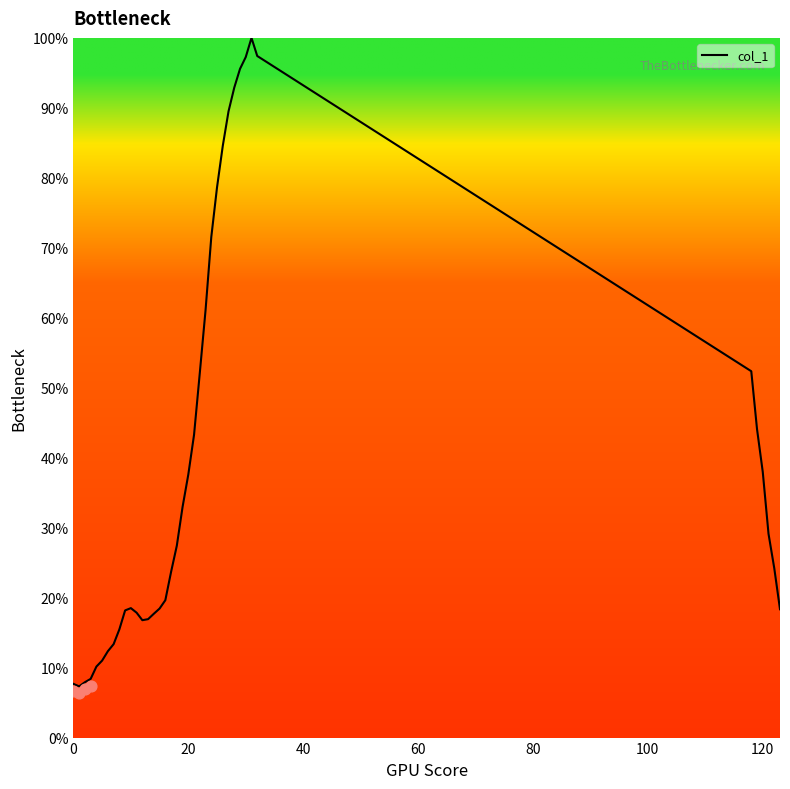

Which has a higher value, 10 or 14?

10